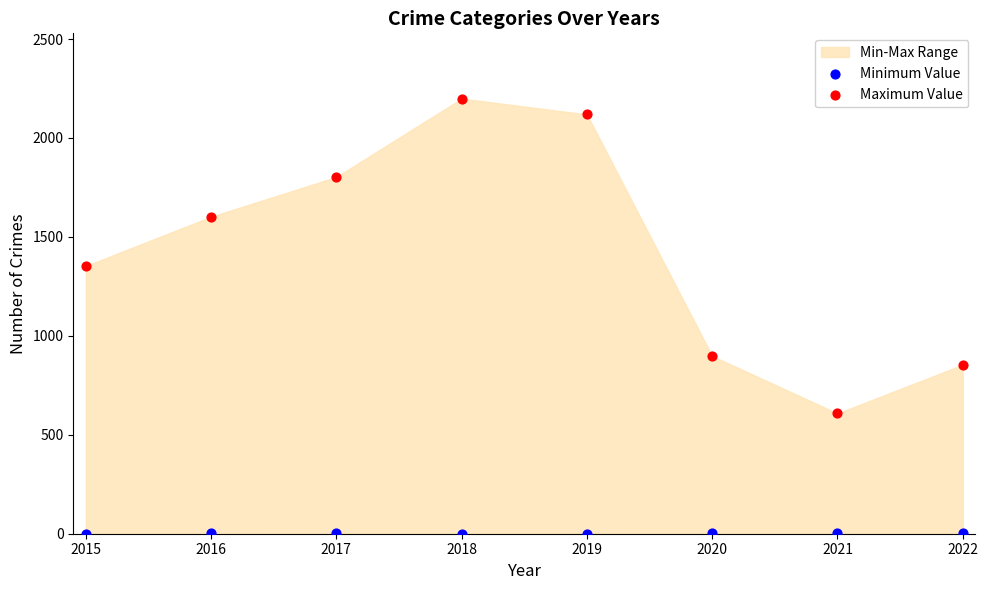

Which series has the largest Y range (max minus min)?

Maximum Value